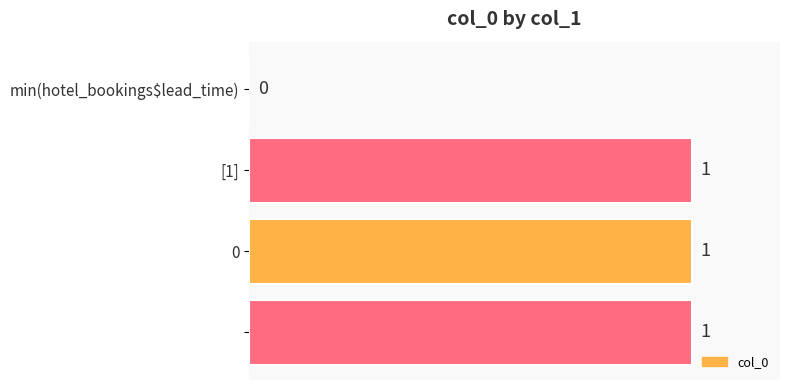

What is the sum of all values?

3